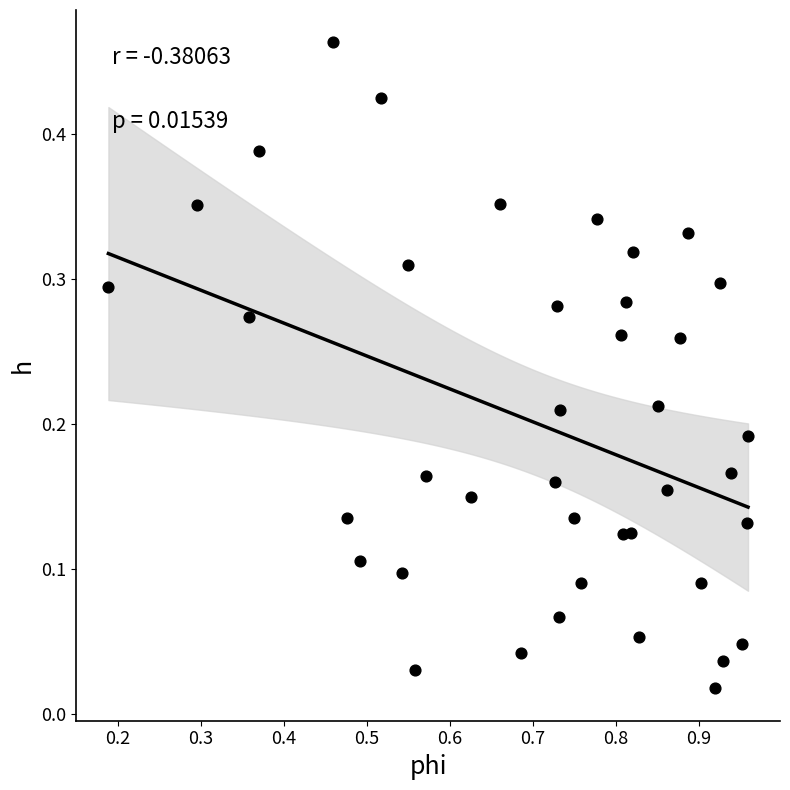

What is the range of X values (max minus min)?

0.8